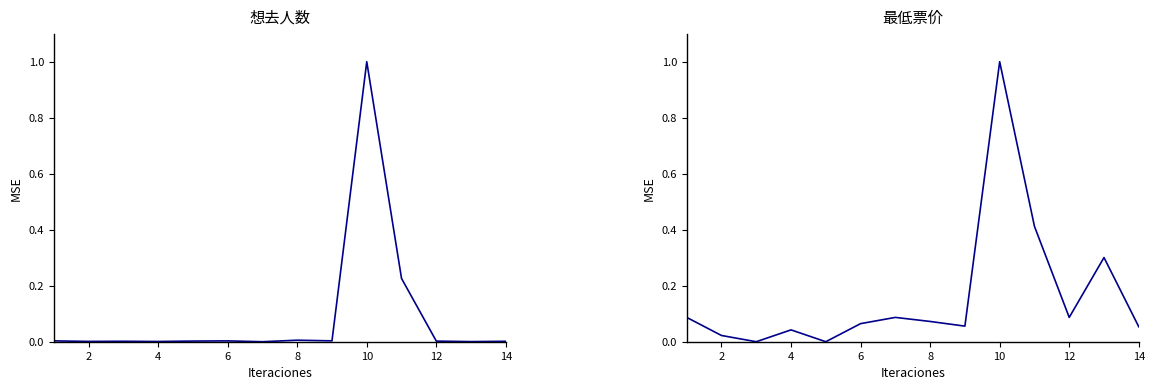

What are all the series names shown in the legend?

想去人数, 最低票价